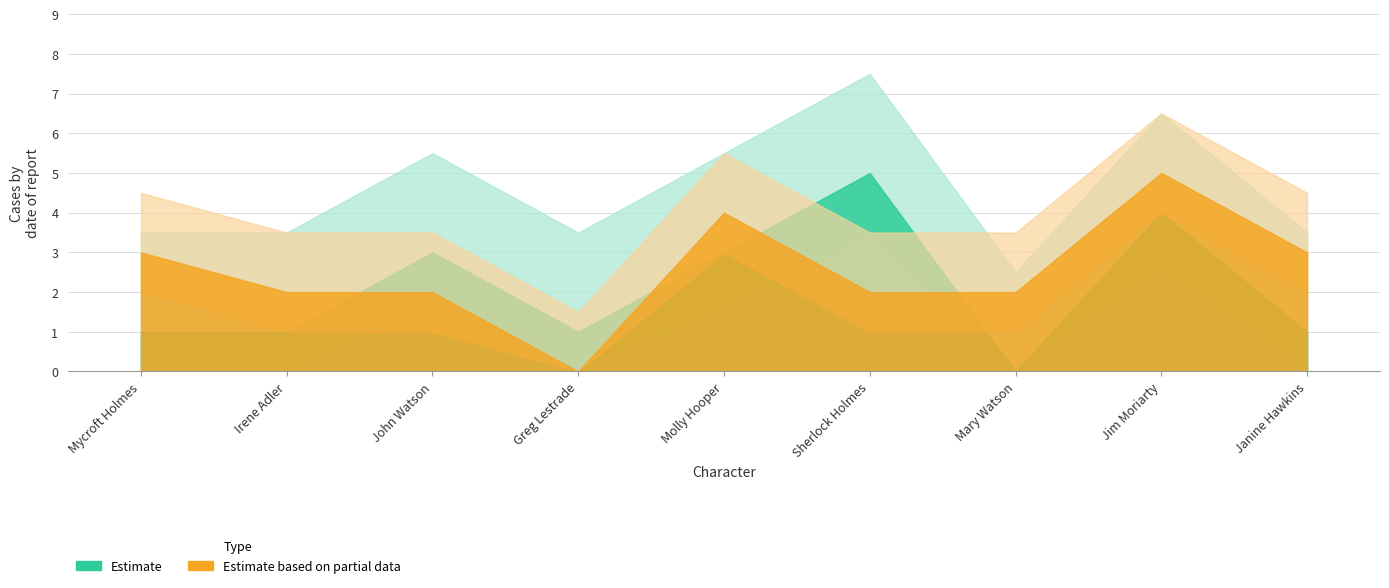

Which category has the highest value in the Estimate series?

Sherlock Holmes